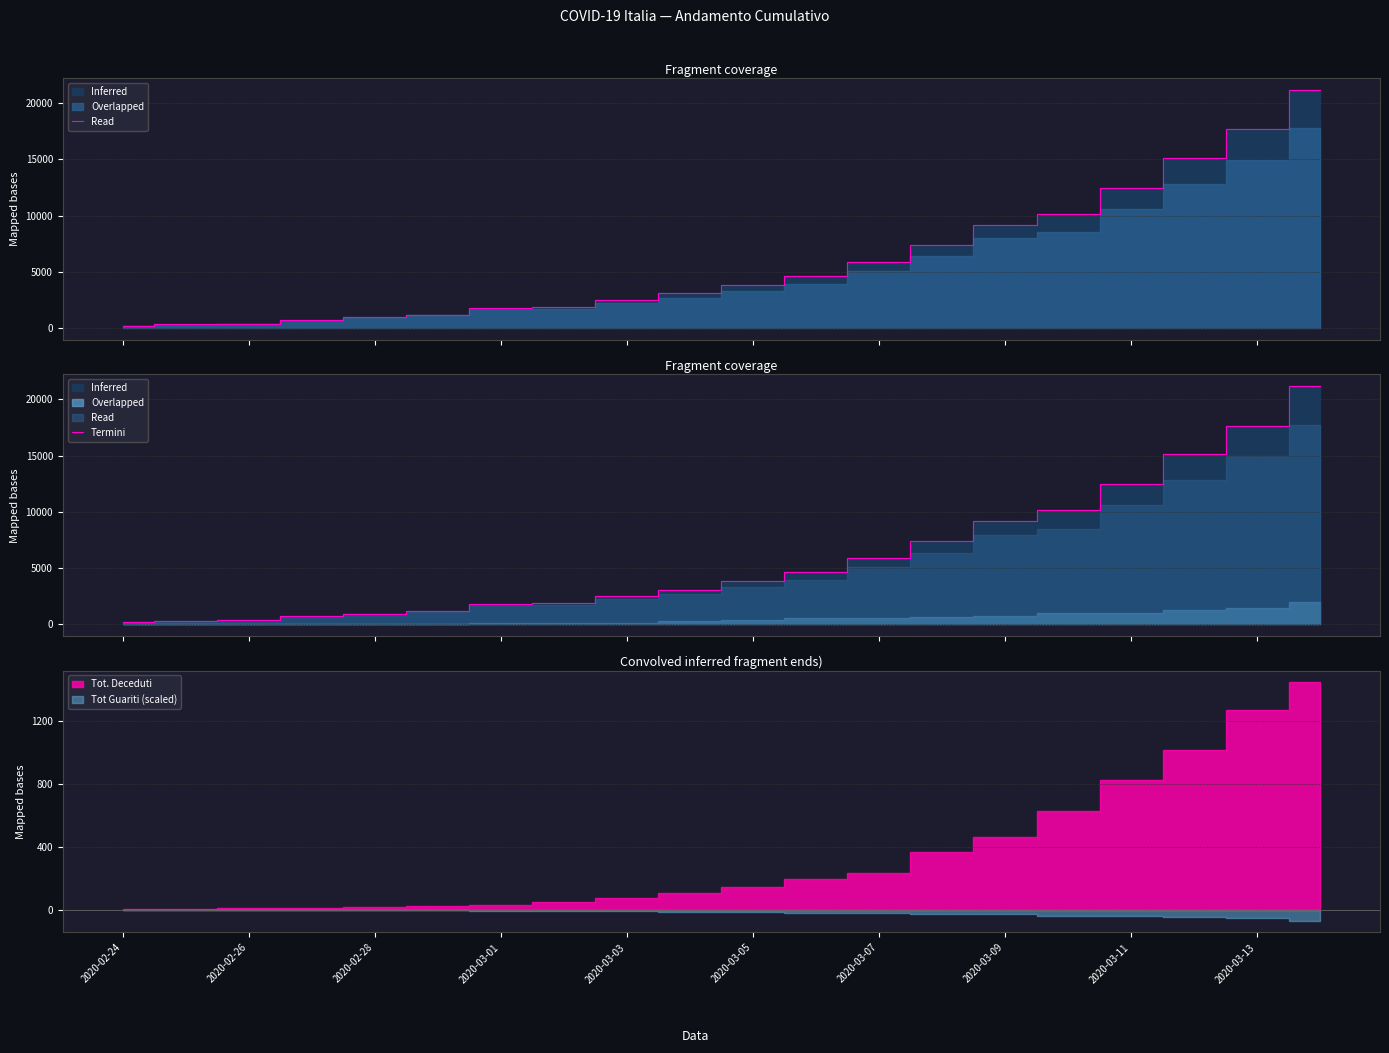

What is the value of the 8th point from the left?

1895